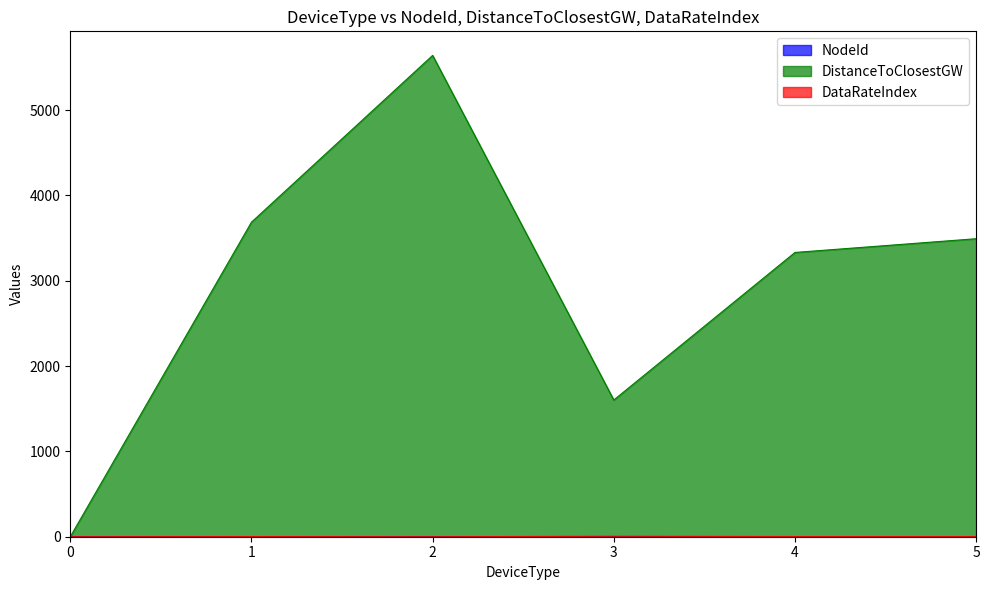

Reading left to right, transcribe all the data shown in this chart.

NodeId: 0.0	1.0	1.0	1.0	1.0	1.0
DistanceToClosestGW: 0.0	3686.2	5640.7	1602.5	3331.4	3492.3
DataRateIndex: 0.0	2.0	0.0	5.0	2.0	2.0